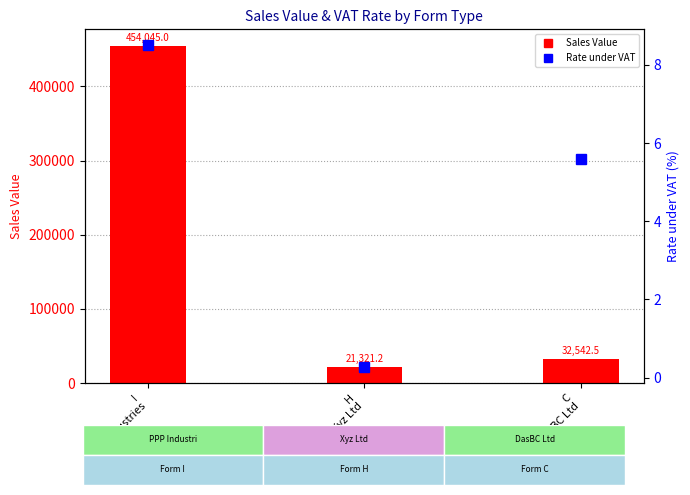

What is the label of the 1st bar from the right?

C
DasBC Ltd